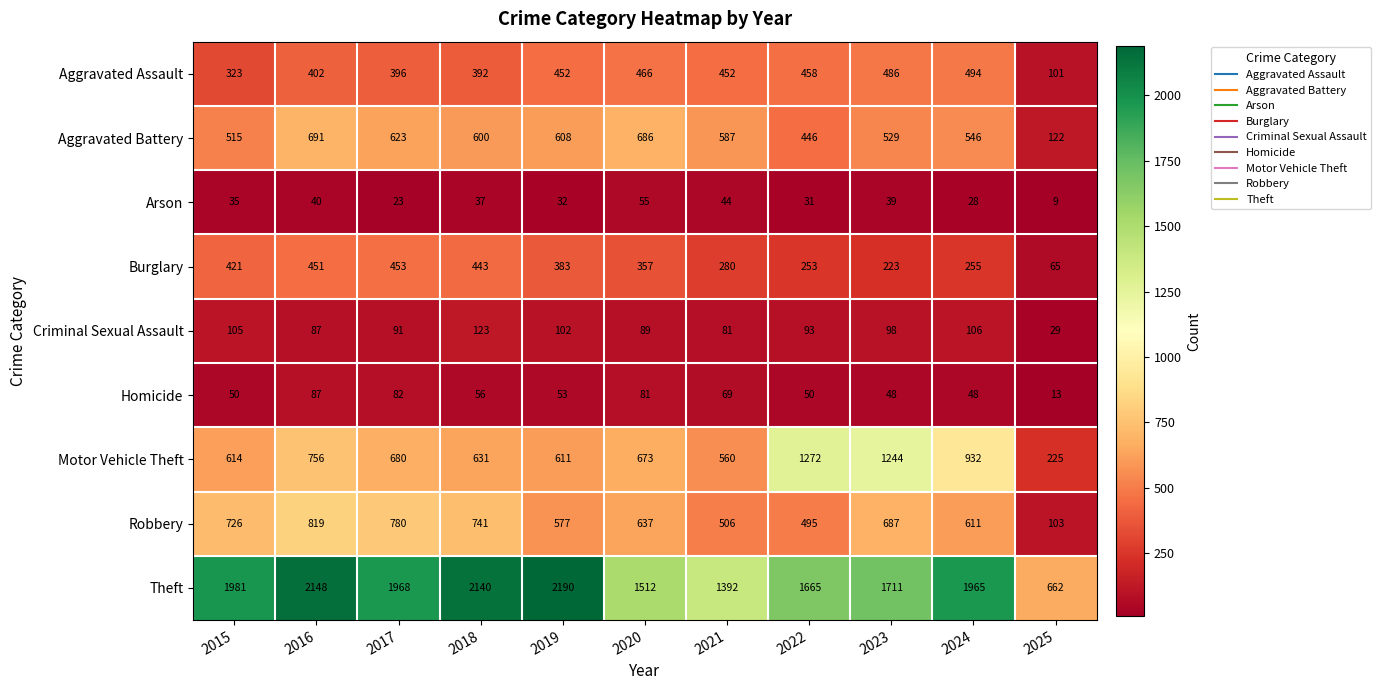

The value of Aggravated Battery at 2022 is 777. True or false?

False